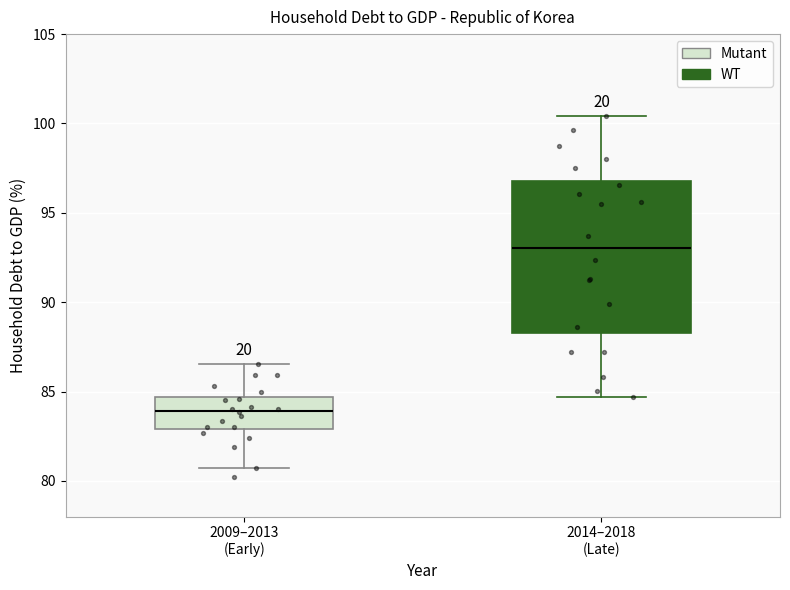

Reading left to right, transcribe this box plot: for each box, give where its median line is, the range the box spans, and where its two whiskers end, as read against the y-axis. The values are not printed on the chart, so give them approximately, as read against the axis.

2009–2013 (Early): median 84.0, box 83.0 to 84.5, whiskers 80.5 to 86.5
2014–2018 (Late): median 93.0, box 88.5 to 97.0, whiskers 84.5 to 100.5